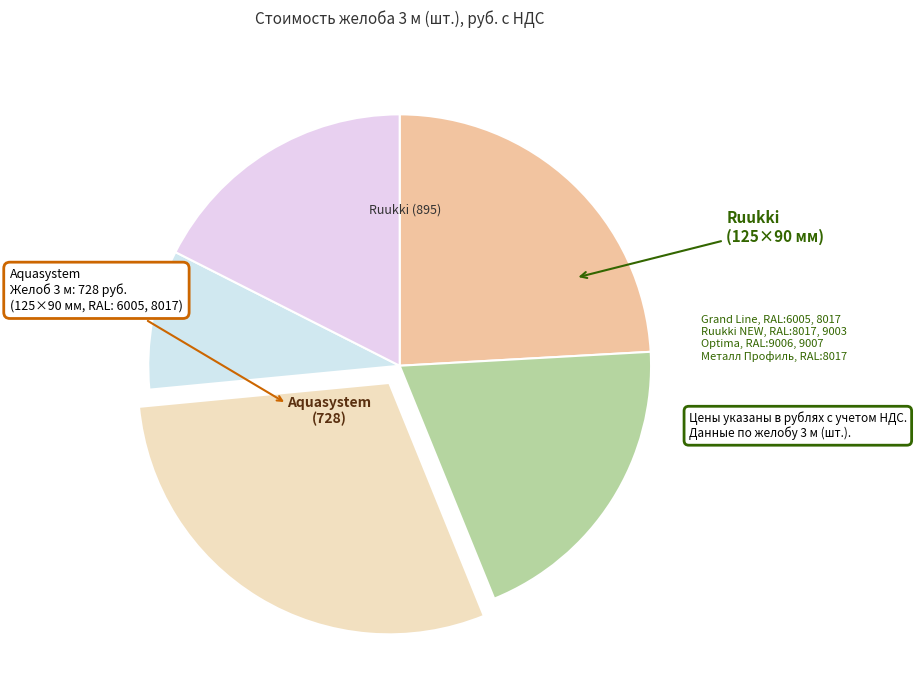

How many segments does this pie chart have?

5